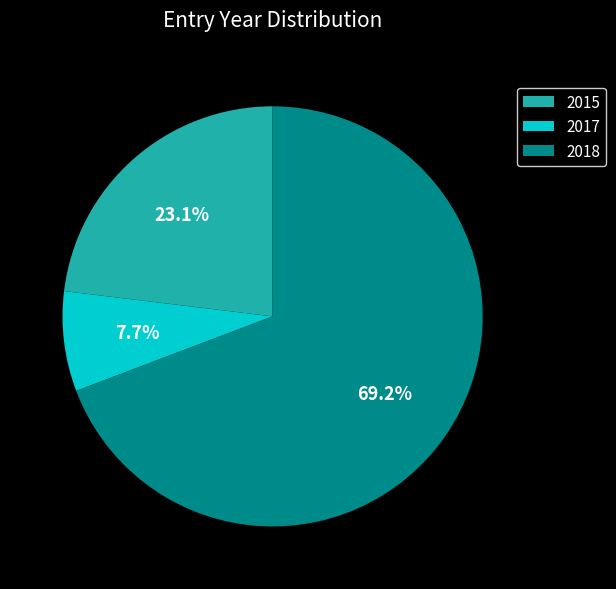

To the nearest percent, what is the average slice percentage?

33%